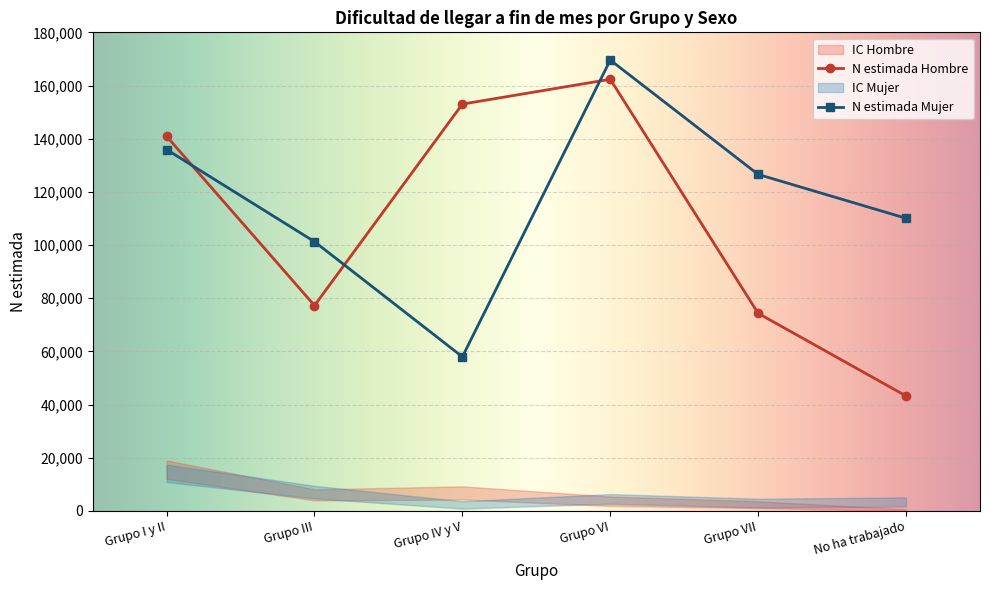

True or false: N lím sup Hombre and N lím inf Hombre intersect in this chart.

False